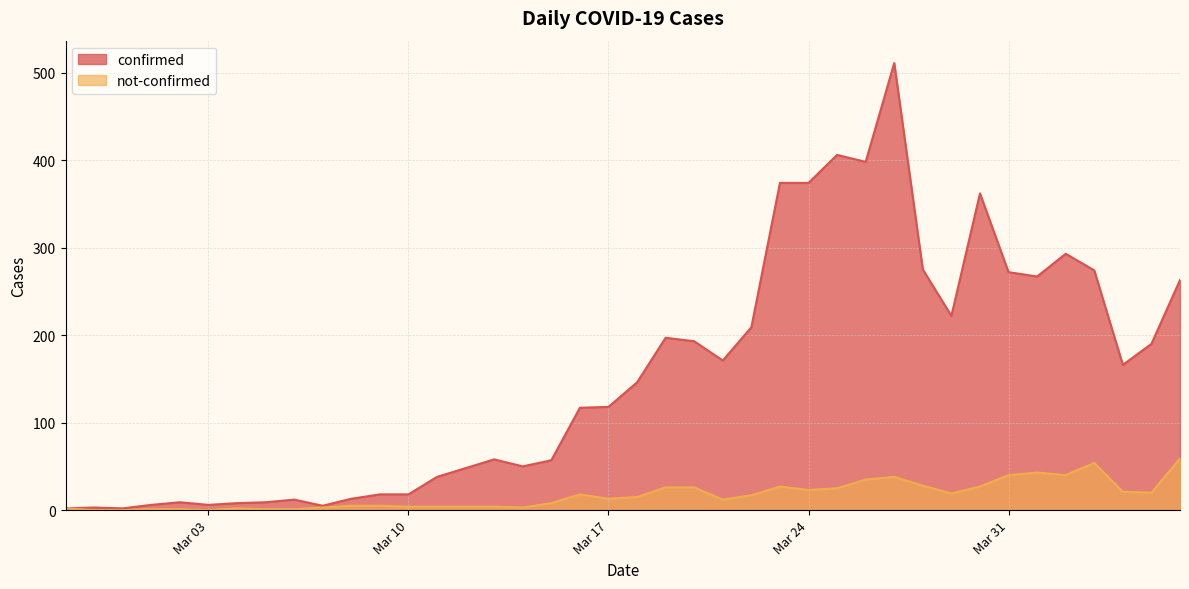

Where is confirmed nearest to the value 256?

2020-04-06